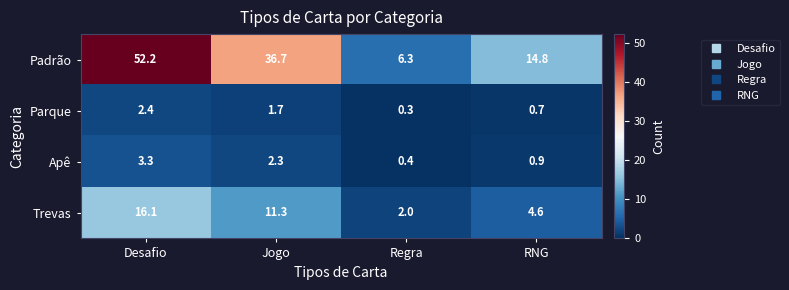

Reading left to right, what are all the values shown in this chart?

Padrão: 52.2	36.7	6.3	14.8
Parque: 2.4	1.7	0.3	0.7
Apê: 3.3	2.3	0.4	0.9
Trevas: 16.1	11.3	2.0	4.6